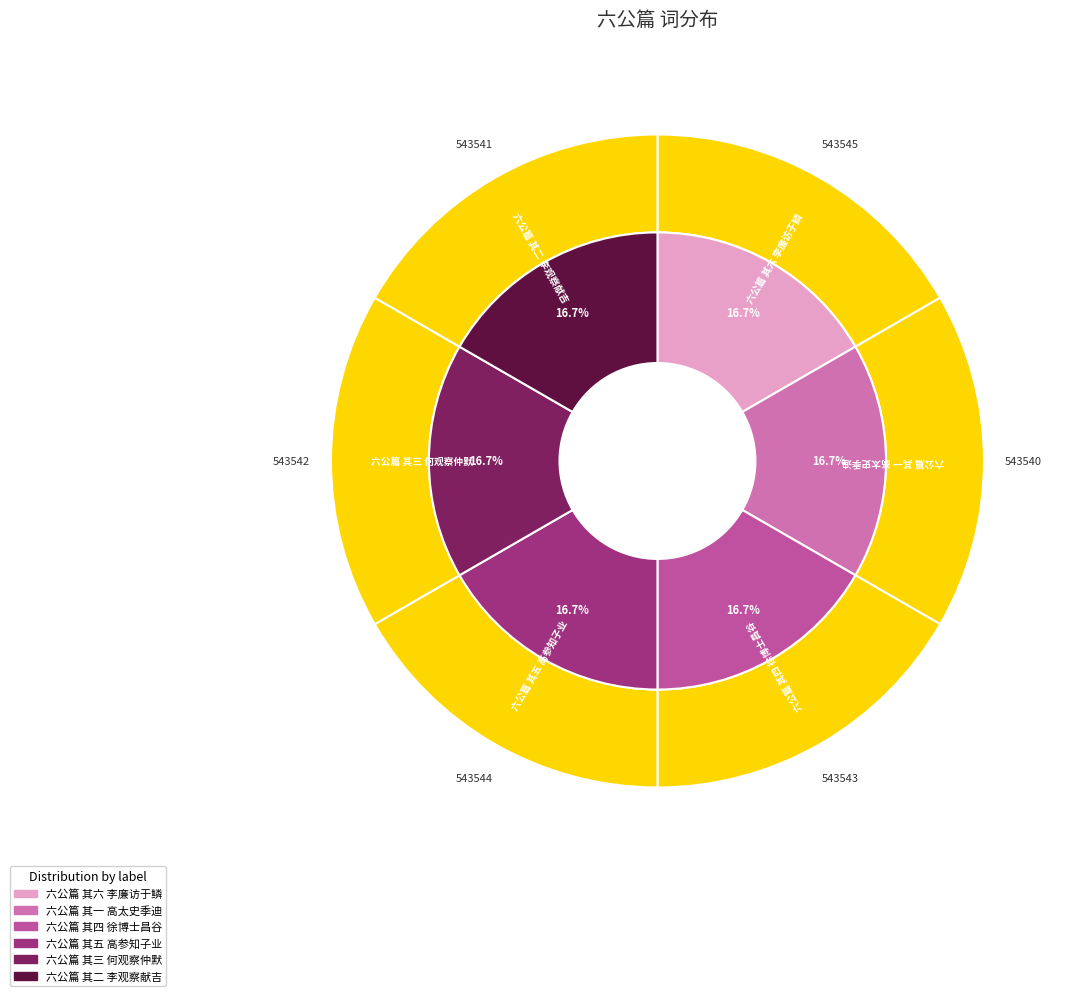

To the nearest percent, what is the combined percentage of 六公篇 其五 高参知子业 and 六公篇 其一 高太史季迪?

33%